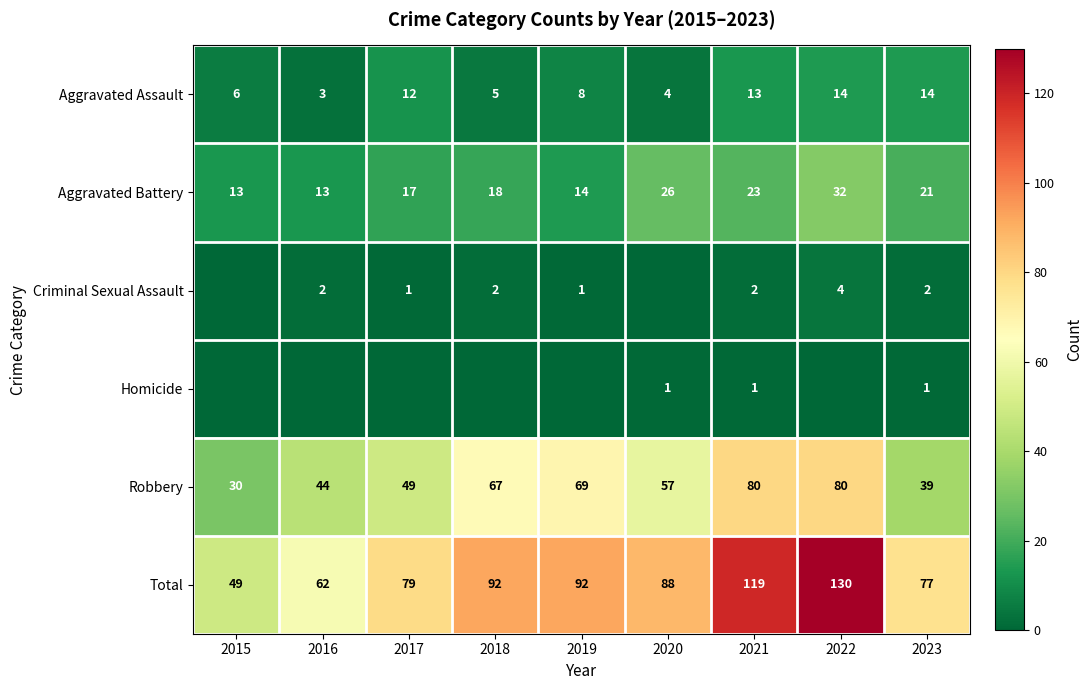

What is the lowest value of the Aggravated Assault series?

3